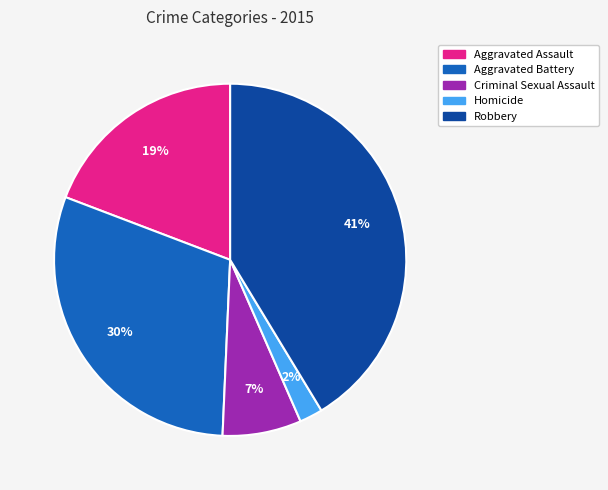

The Aggravated Assault slice represents 10% of the pie. True or false?

False